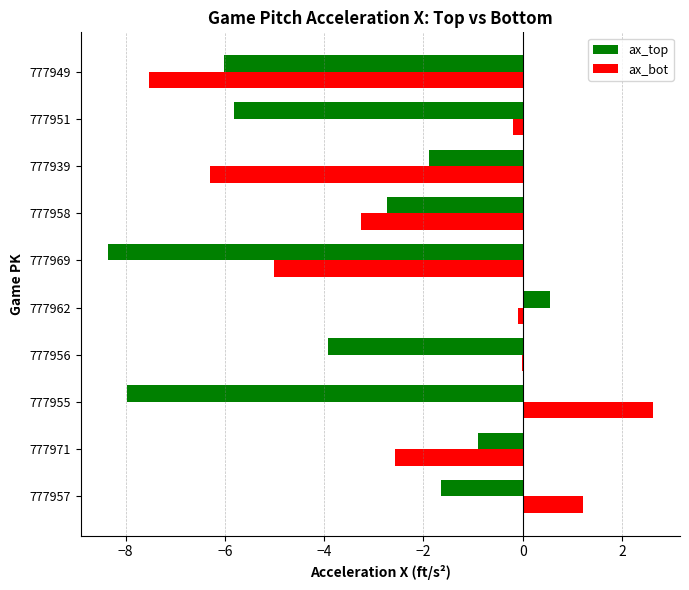

What value does the ax_top series have at 777949?

-6.0